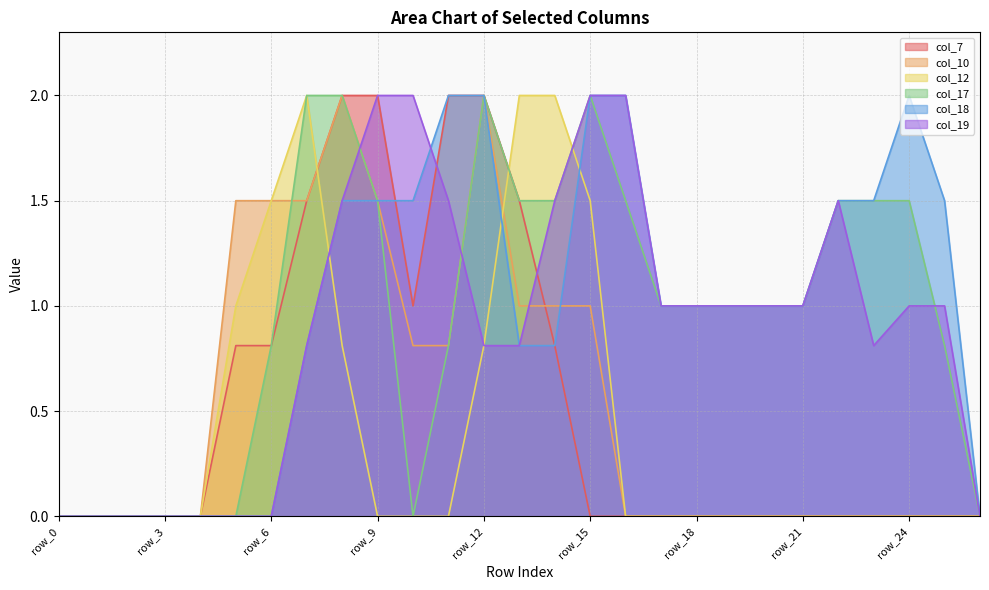

Where is col_7 nearest to the value 1?

row_10